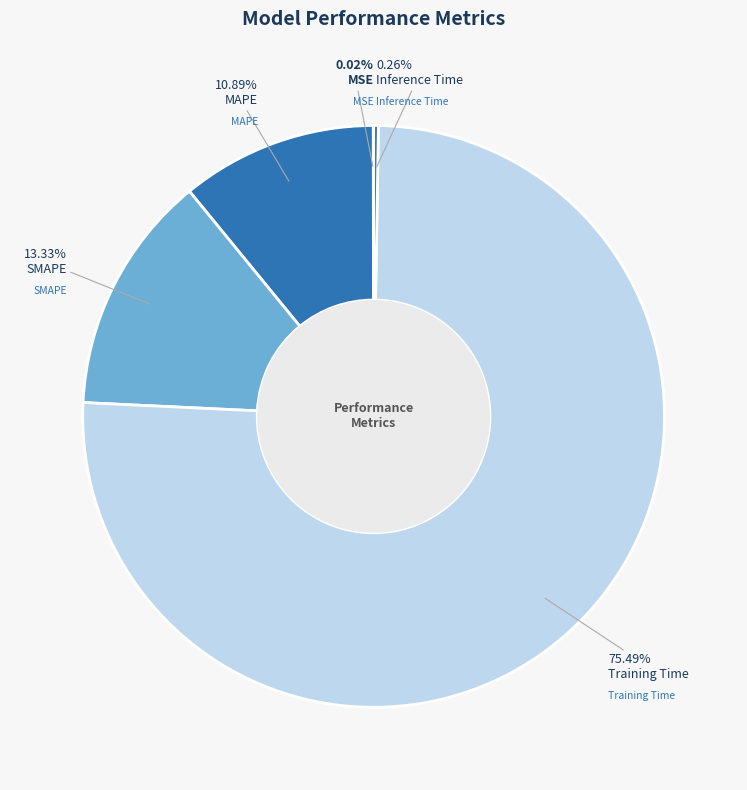

What is the largest slice in the pie chart?

Training Time